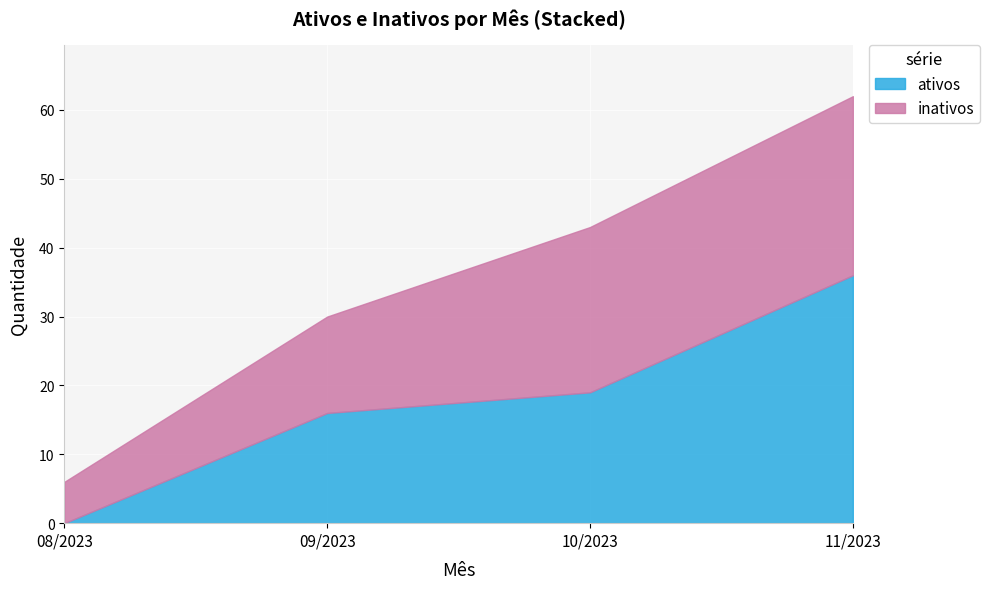

Does the chart display data point markers on the line(s)?

No